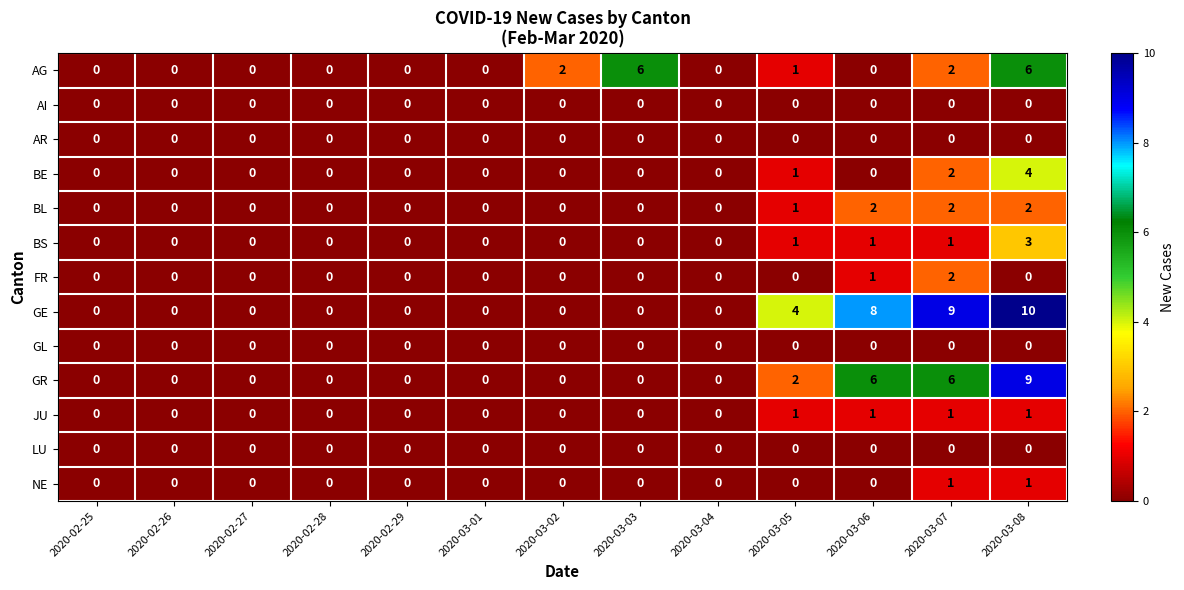

The FR series shows 1 at 2020-03-06. True or false?

True